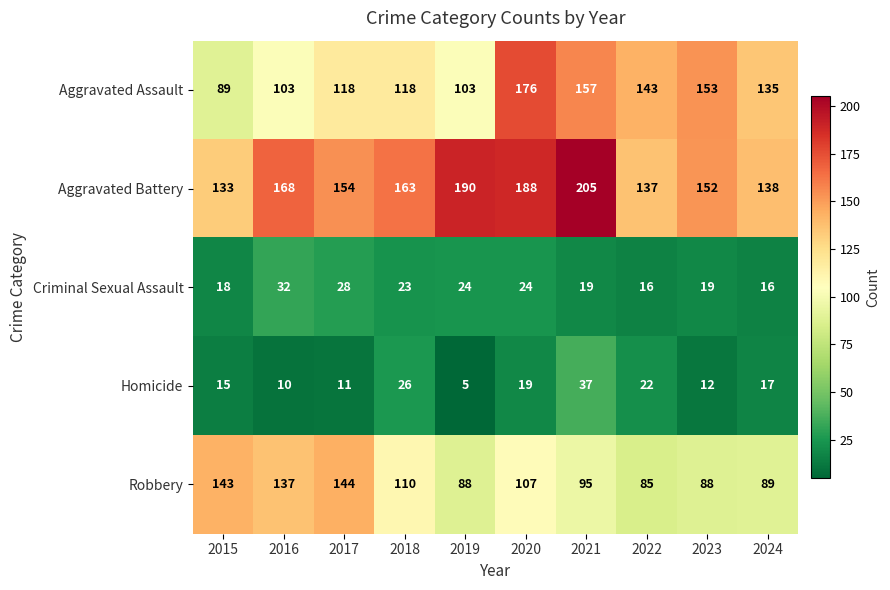

Between 2016 and 2017, which series saw the biggest shift?

Aggravated Assault